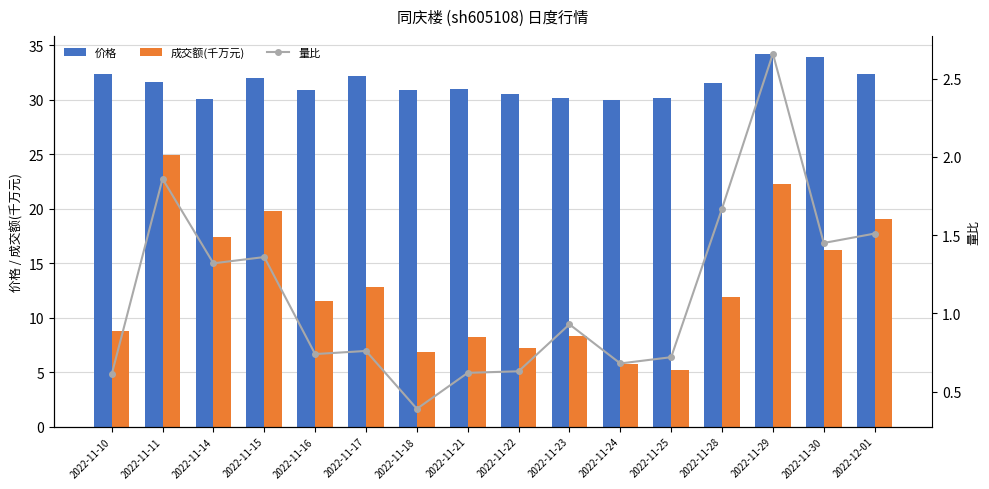

Between 2022-11-18 and 2022-11-11, which is larger?

2022-11-11